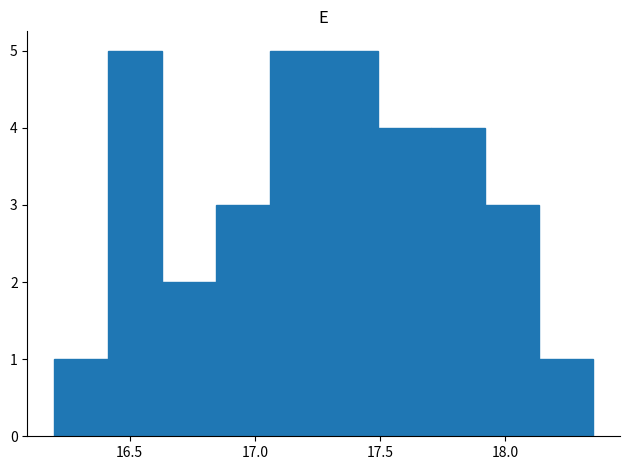

Reading left to right, list every bar in this chart as the range it spans on the x-axis followed by its height. Neither the bar edges nor the heights are printed on the chart, so give them approximately, as read against the axes.

16.200 to 16.415: 1
16.415 to 16.630: 5
16.630 to 16.845: 2
16.845 to 17.060: 3
17.060 to 17.275: 5
17.275 to 17.490: 5
17.490 to 17.705: 4
17.705 to 17.920: 4
17.920 to 18.135: 3
18.135 to 18.350: 1